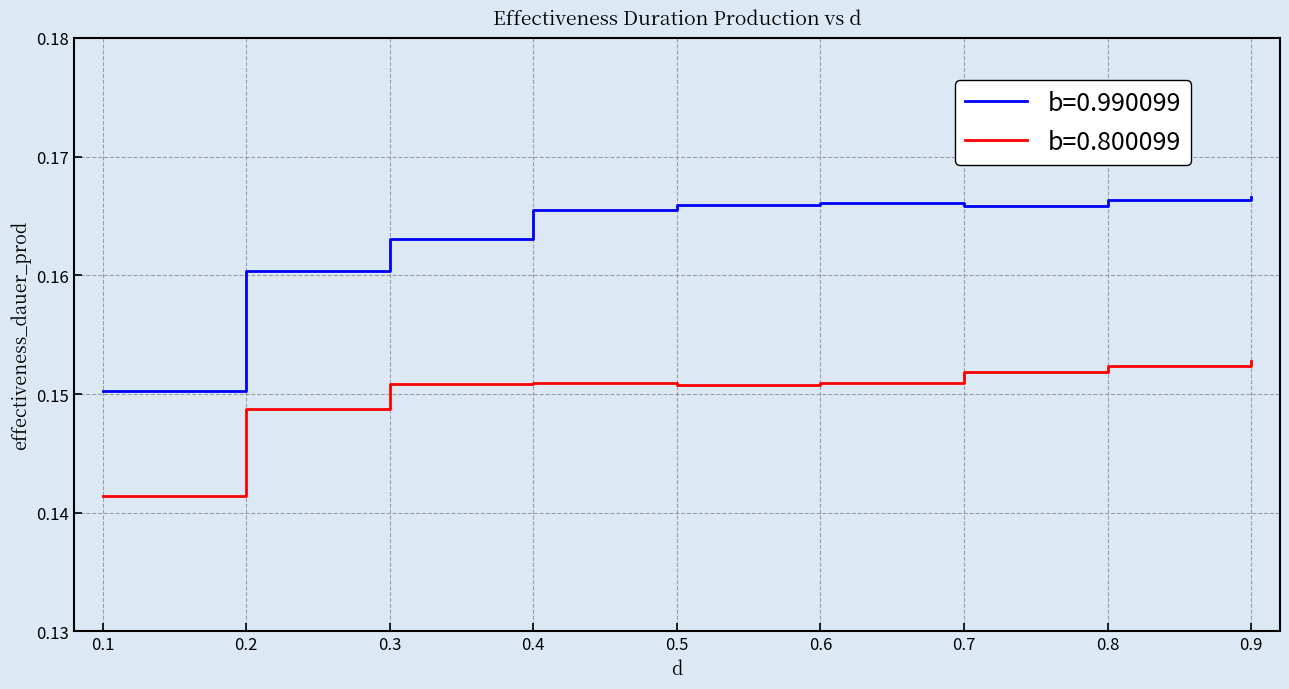

Between 0.2 and 0.9, which series saw the biggest shift?

b=0.990099